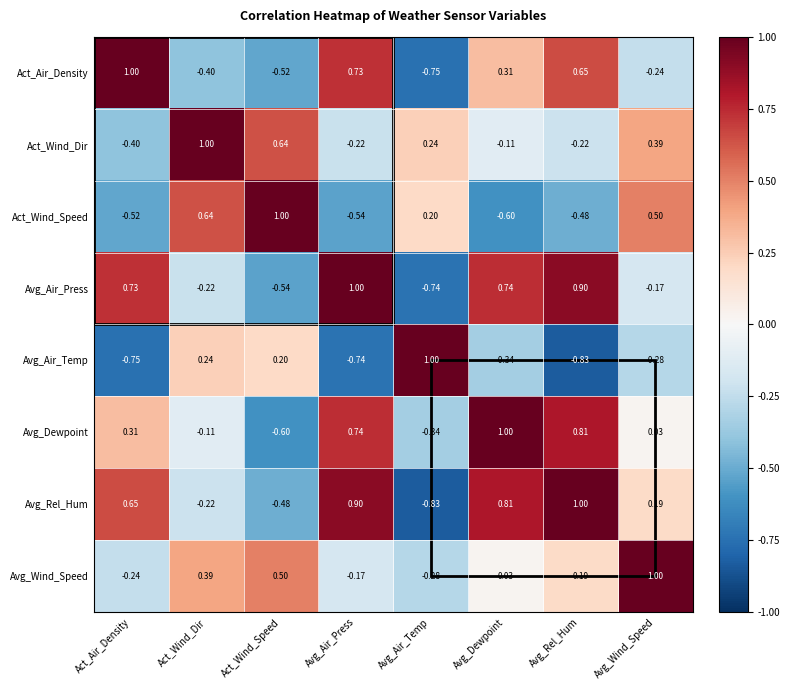

At which label does Avg_Wind_Speed reach its minimum?

Avg_Air_Temp